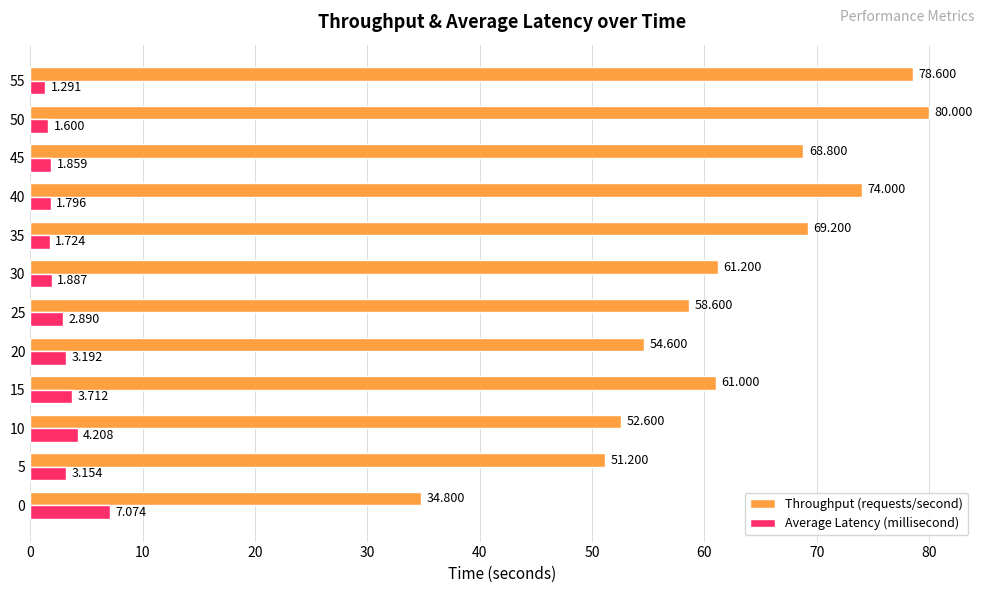

What is the difference between the maximum and second lowest values in the Average Latency (millisecond) series?

5.5